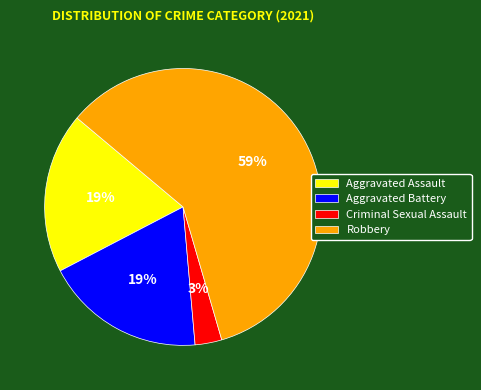

Which category has the biggest portion of the pie?

Robbery